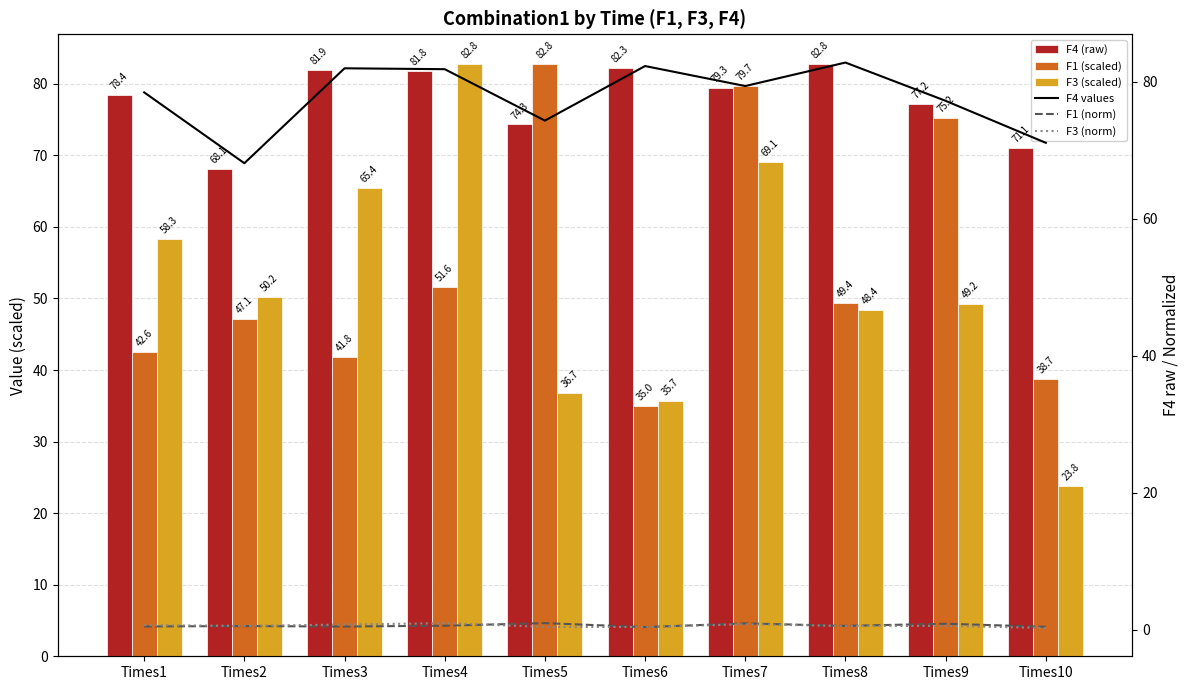

Is it true that F3 (norm) equals 0.6 at Times5?

False